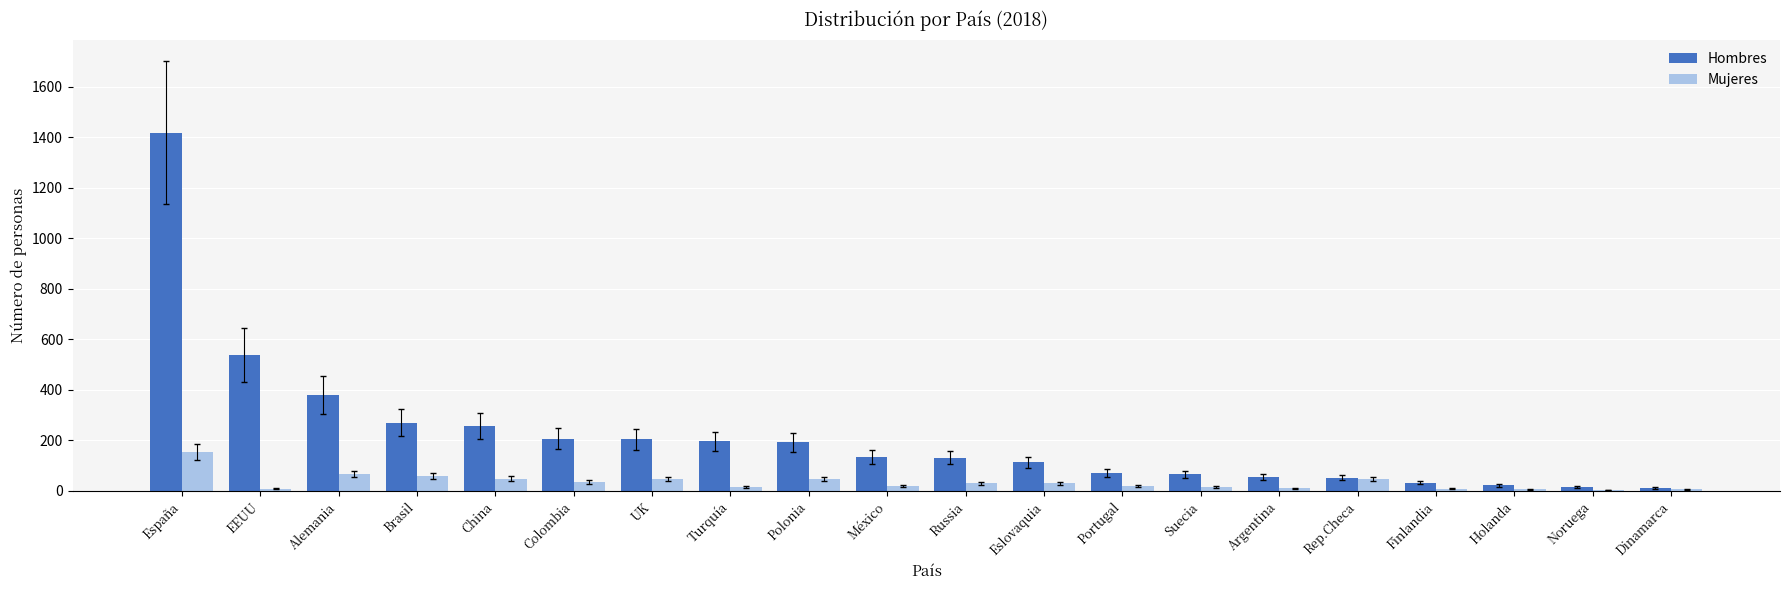

How many distinct data groups are displayed?

2